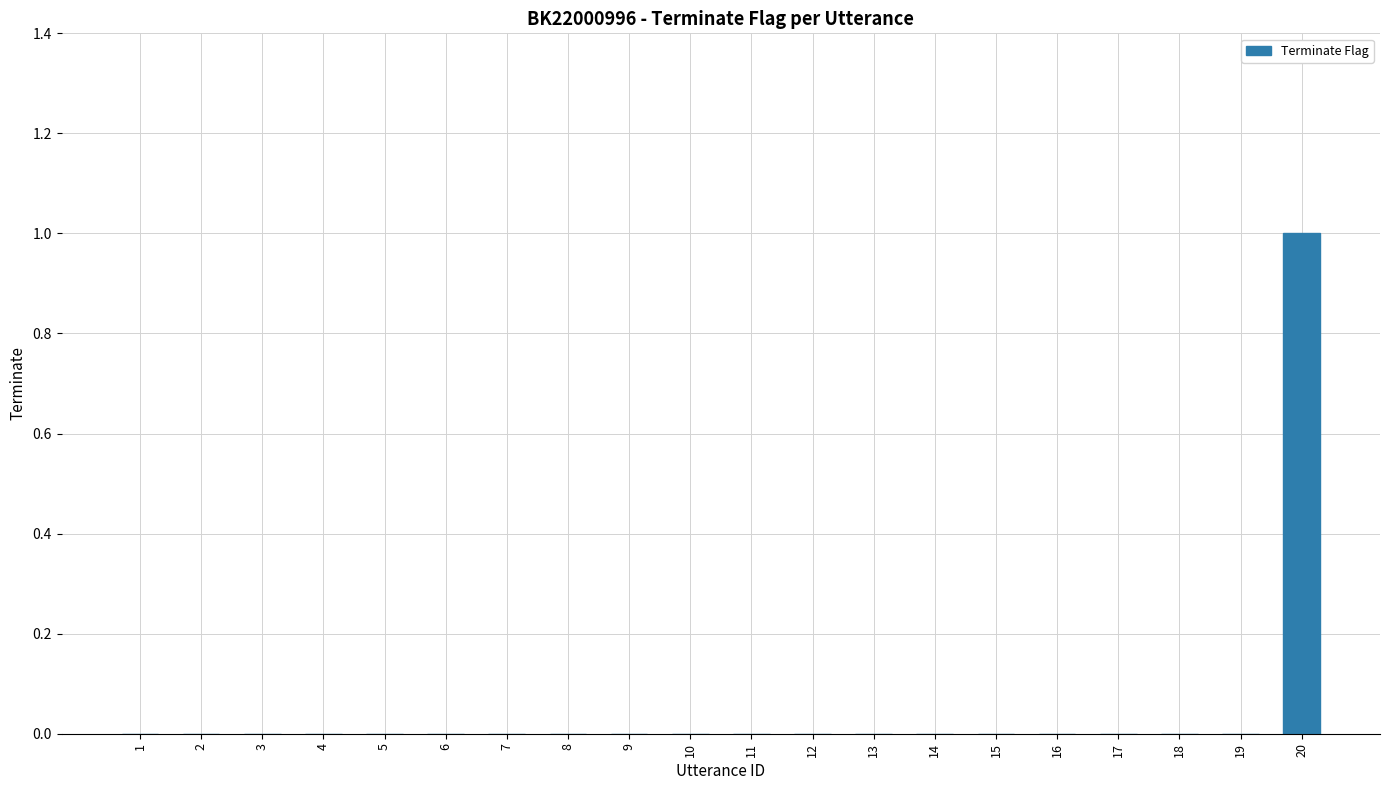

Between 6 and 20, which is larger?

20